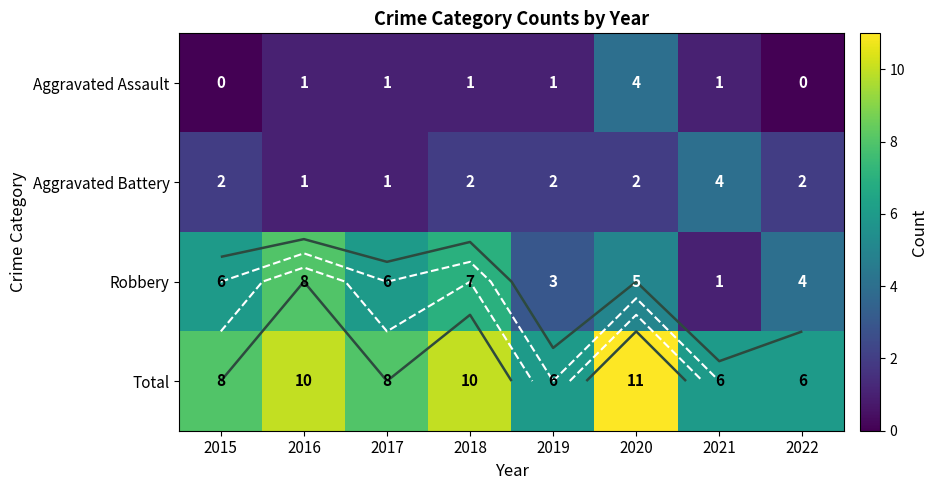

Between 2019 and 2022, which series saw the biggest shift?

Aggravated Assault